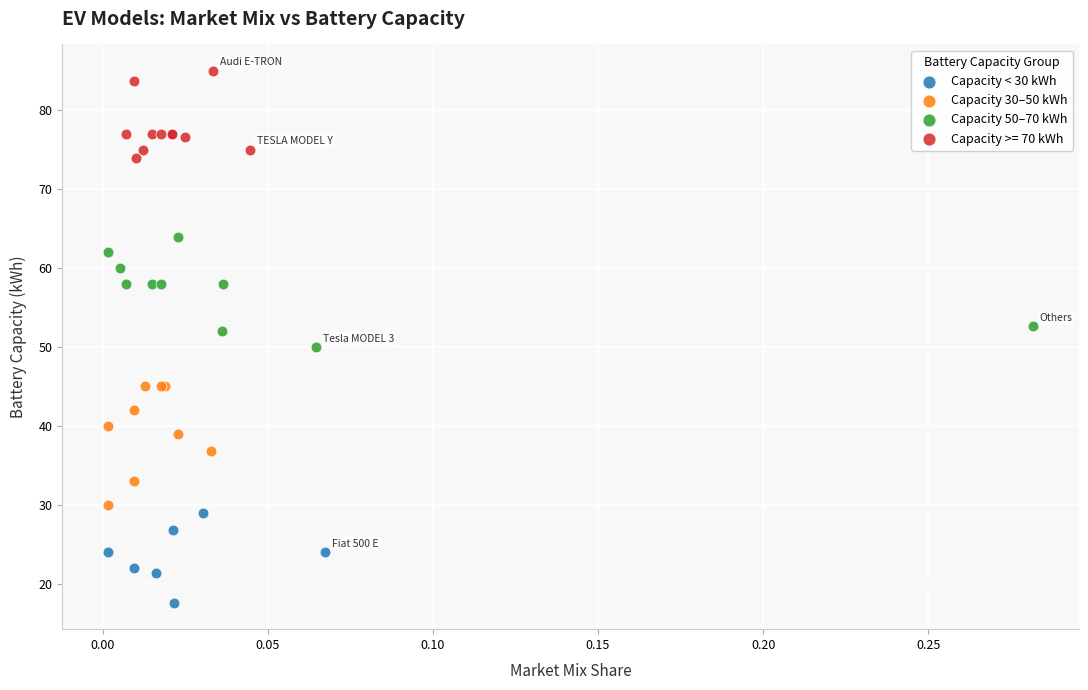

Which series contains the lowest Y value?

Capacity < 30 kWh